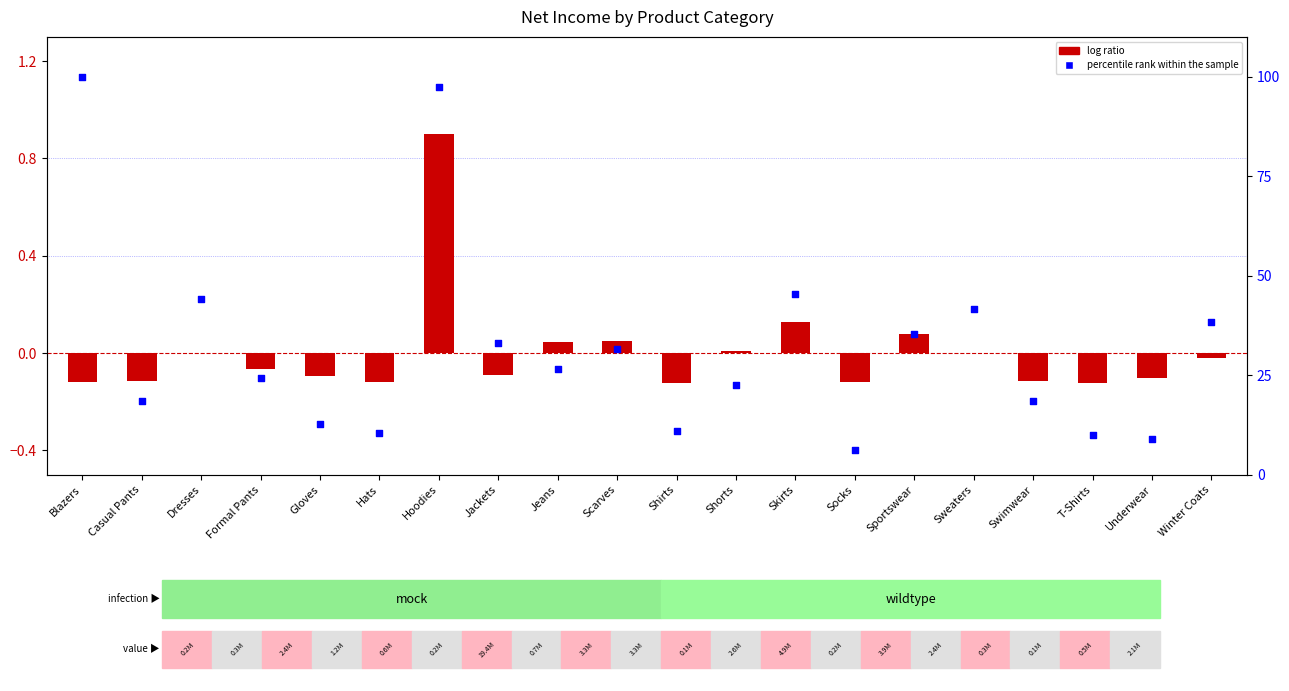

Is the value of log ratio at Underwear greater than the value of percentile rank within the sample at Sweaters?

No